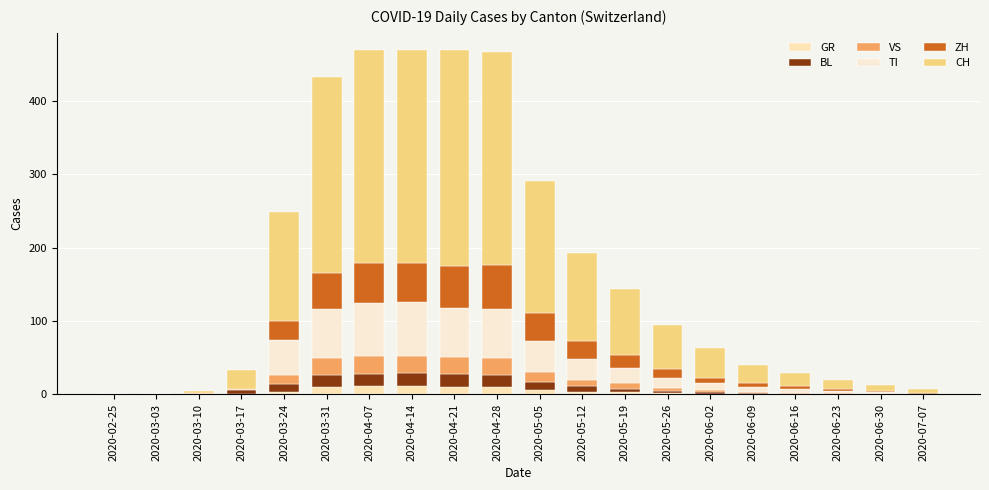

The value of CH at 2020-07-07 is 5. True or false?

True